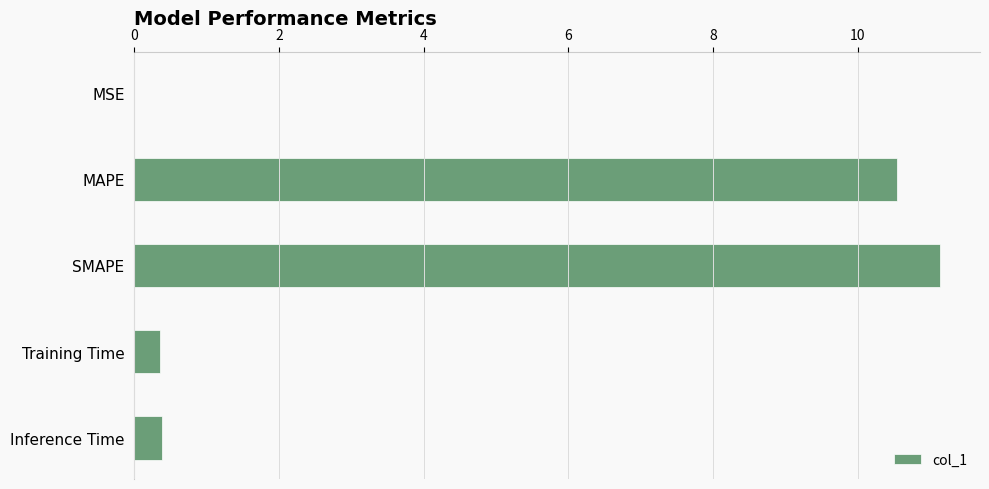

How many data points does each series have?

5